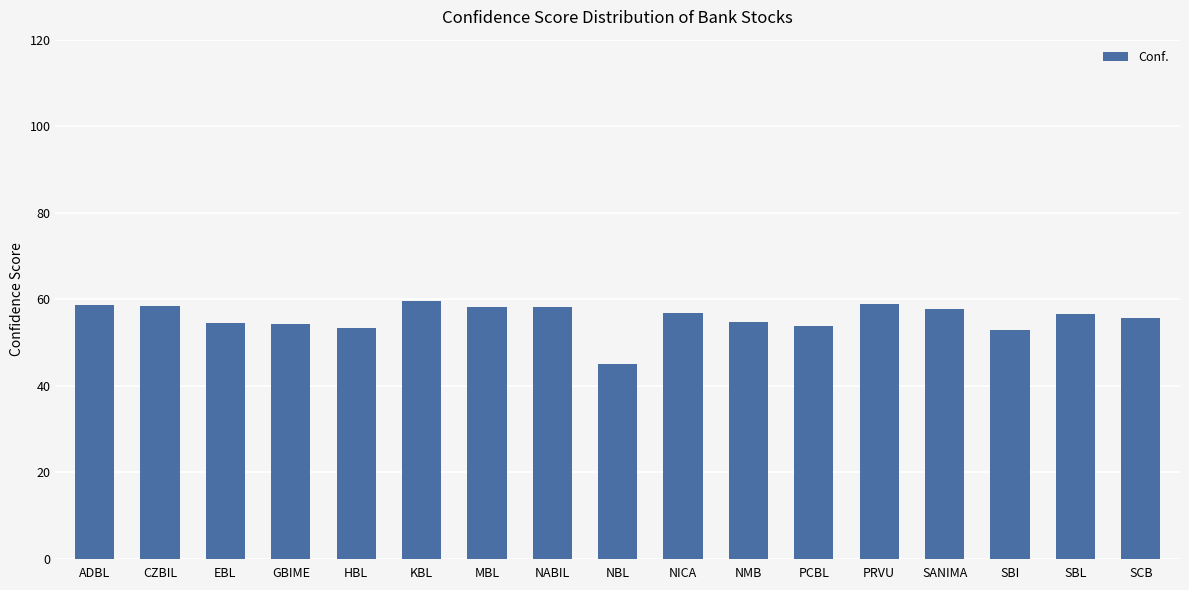

The value at ADBL is 20.2. True or false?

False